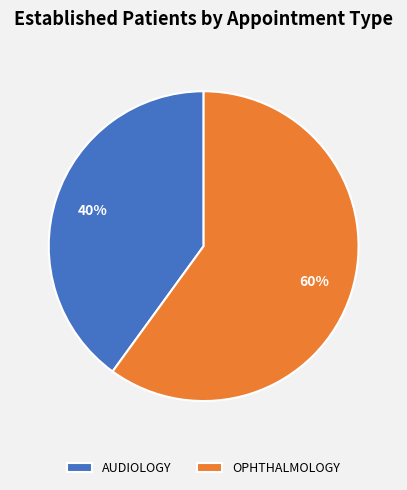

To the nearest percent, what is the average slice percentage?

50%